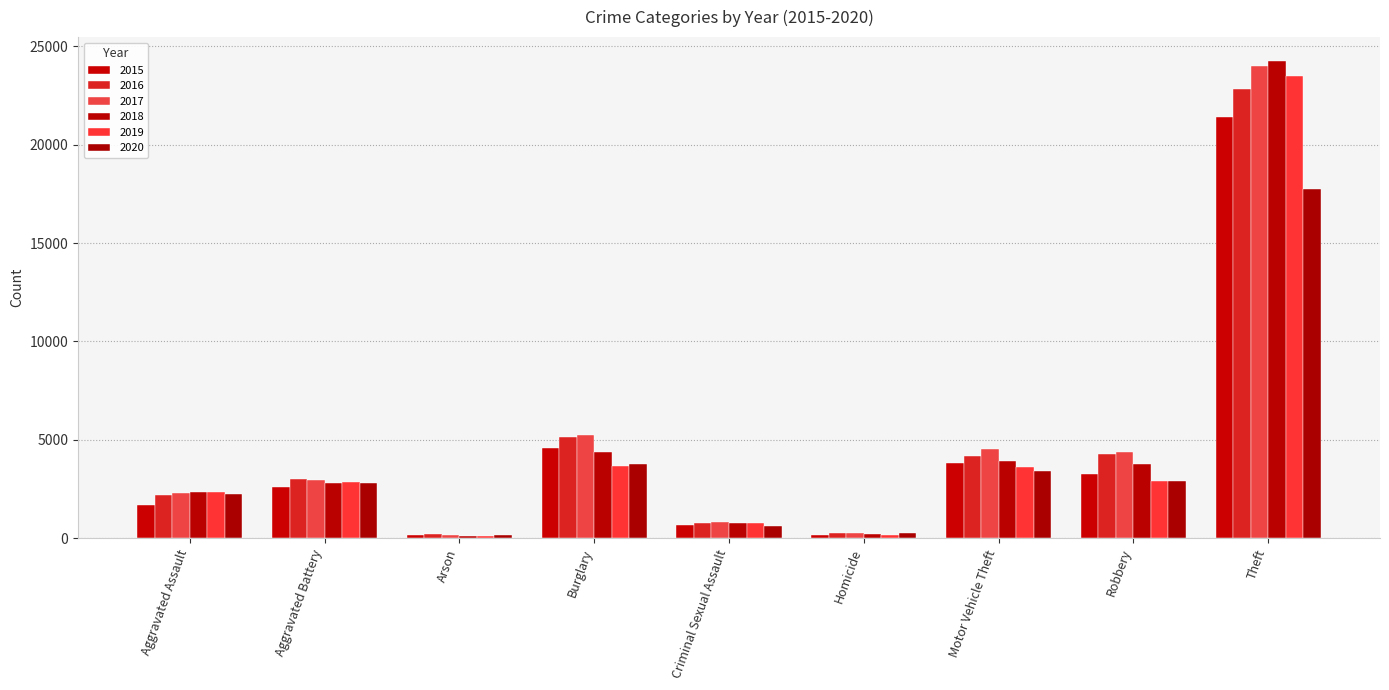

Where is 2018 nearest to the value 12188?

Burglary